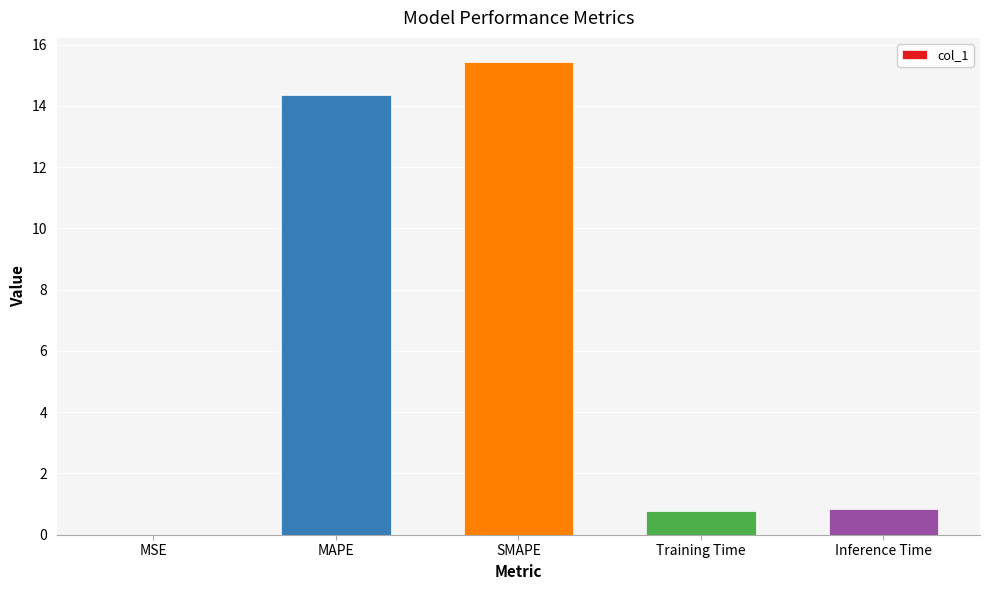

What is the approximate value at Training Time?

0.8